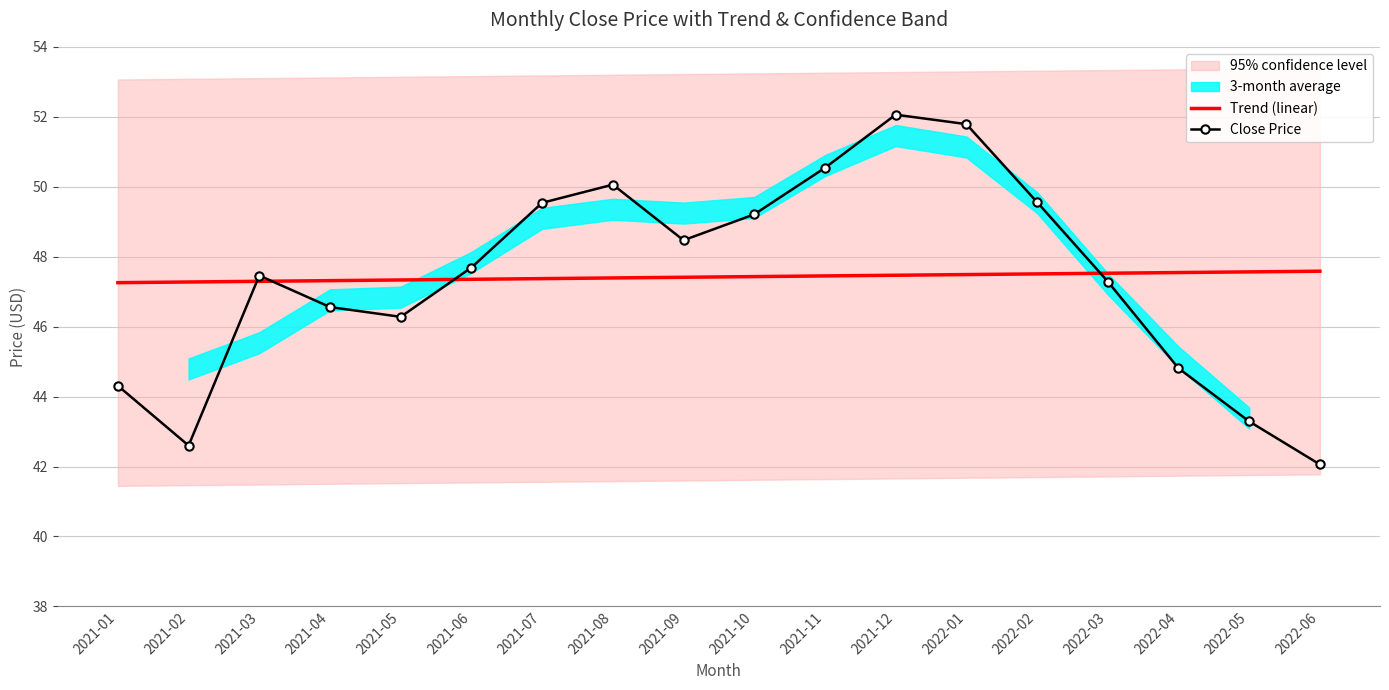

True or false: Close Price has a value of 42.6 at 2021-02.

True